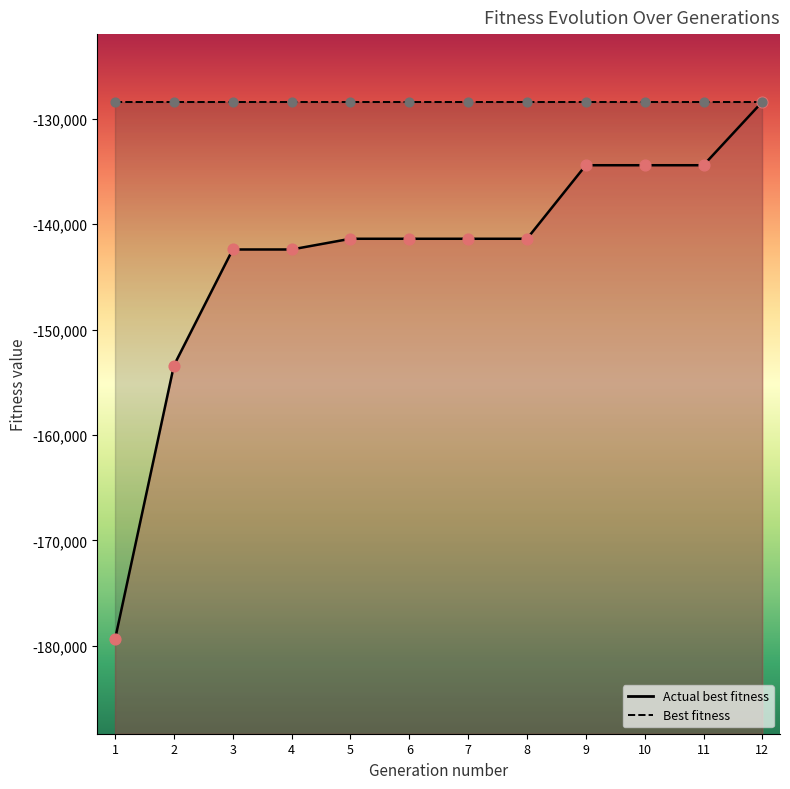

What is the change in value from 1 to 5?

+37997